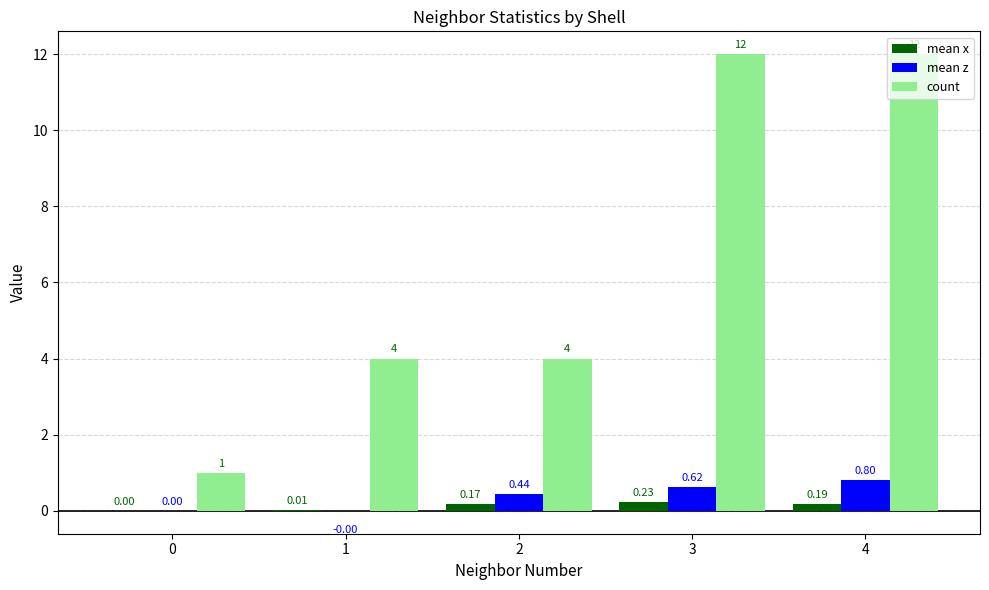

Between 1 and 4, which series saw the biggest shift?

count